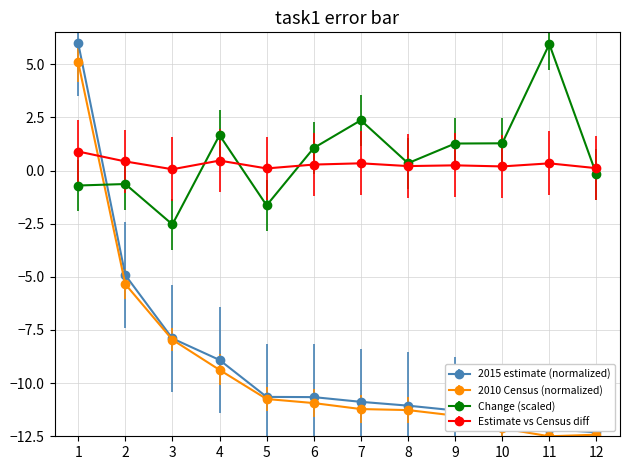

At 1, list the series in order from largest to smallest.

2015 estimate (normalized), 2010 Census (normalized), Estimate vs Census diff, Change (scaled)